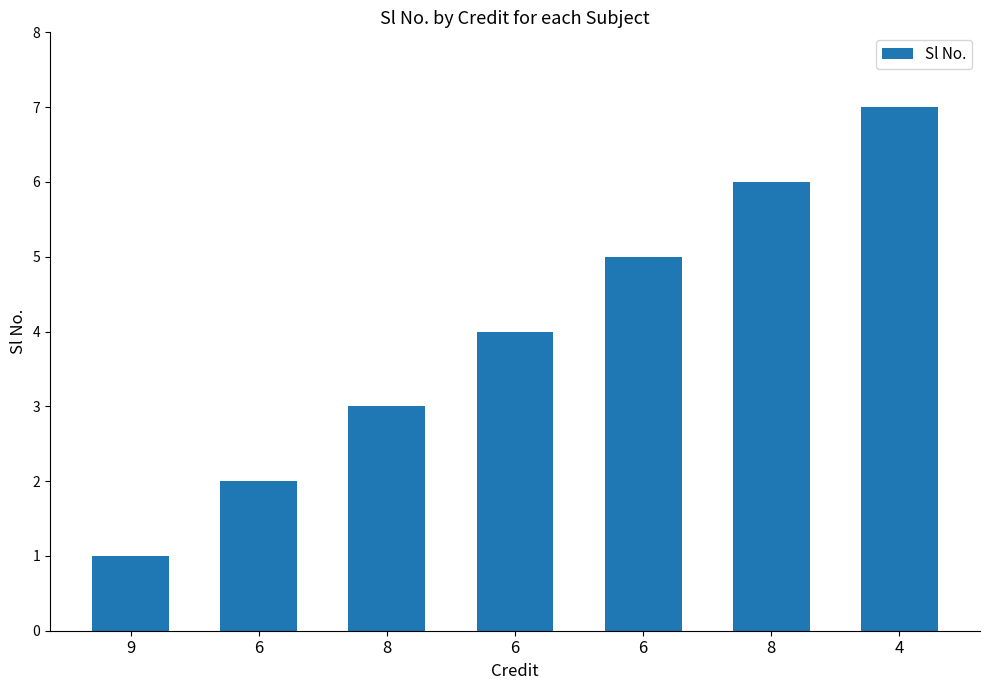

What is the change in value from 9 to 8?

+5